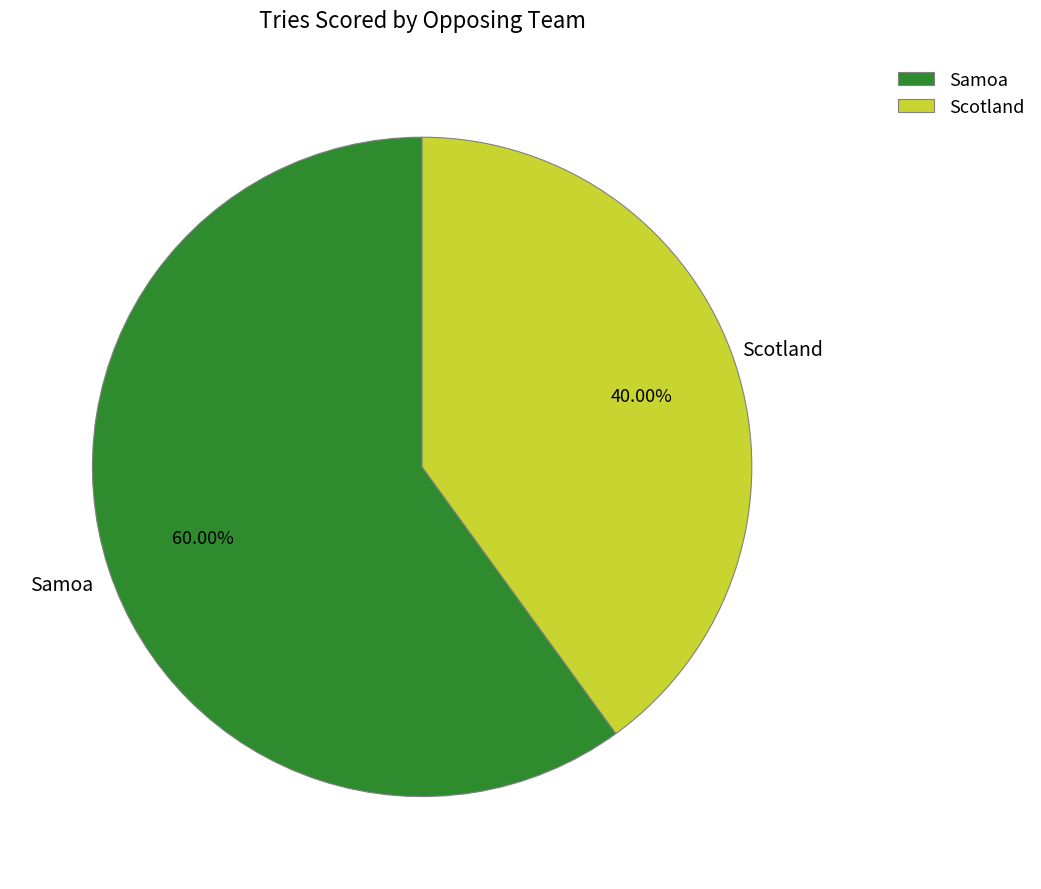

Which slice is the smallest?

Scotland